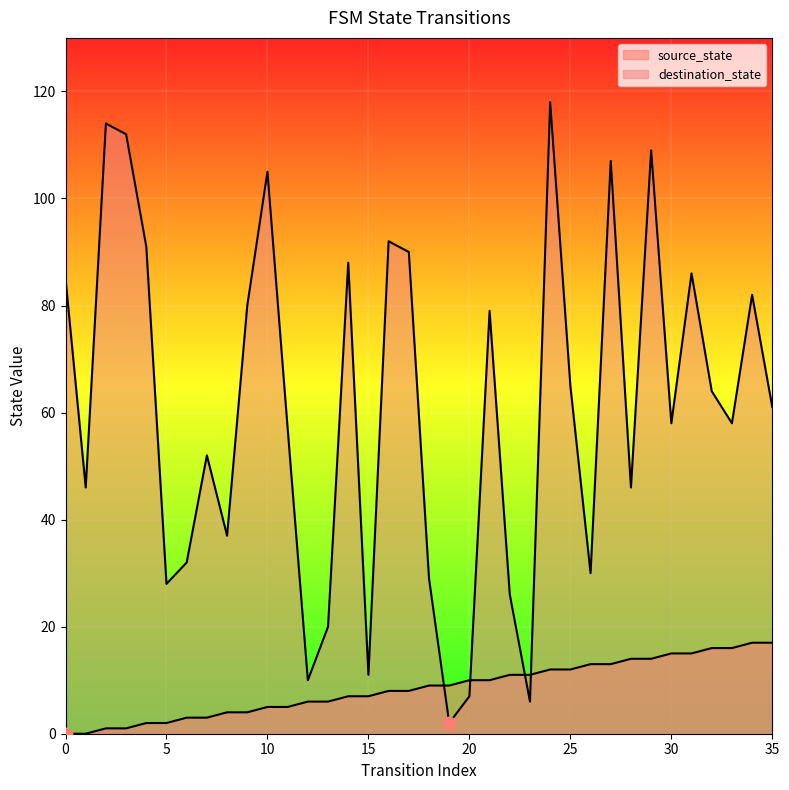

What is the total value across all series at 33?

74